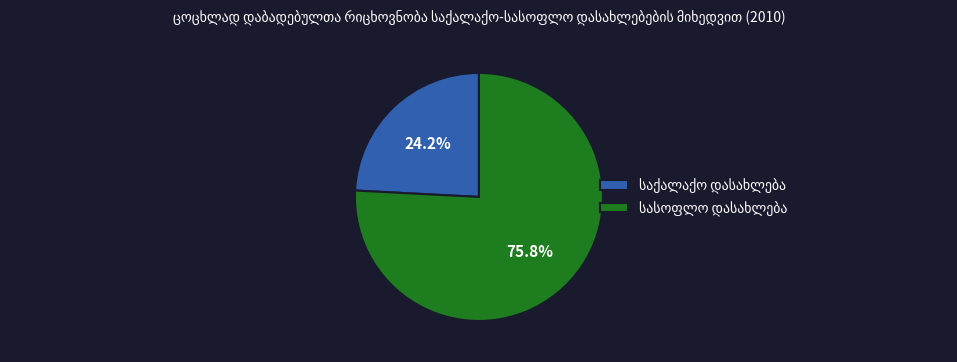

Count the number of slices in the pie.

2